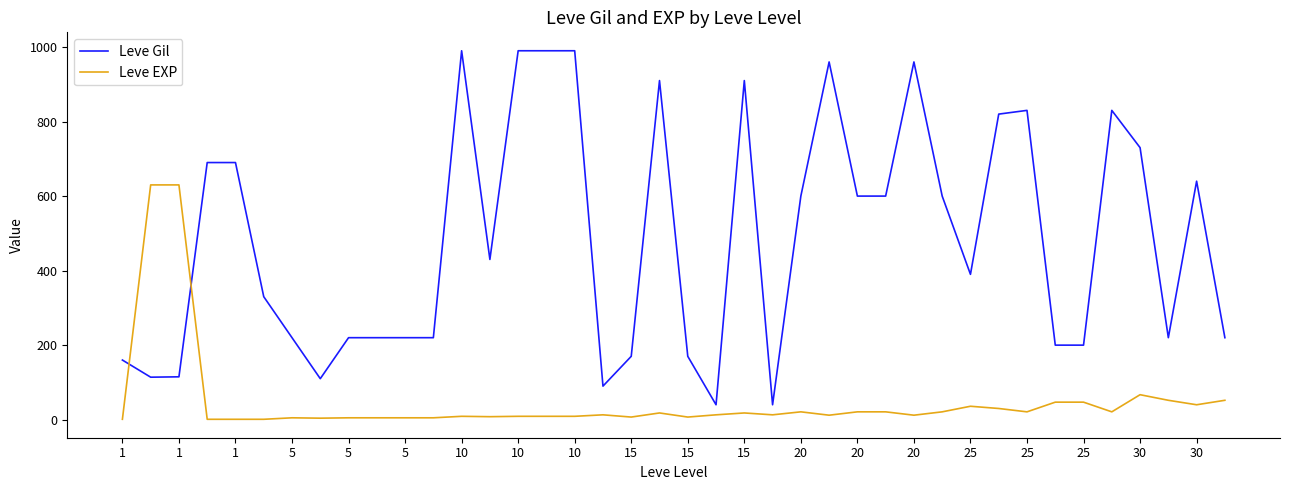

What is the maximum value shown in the chart?

990